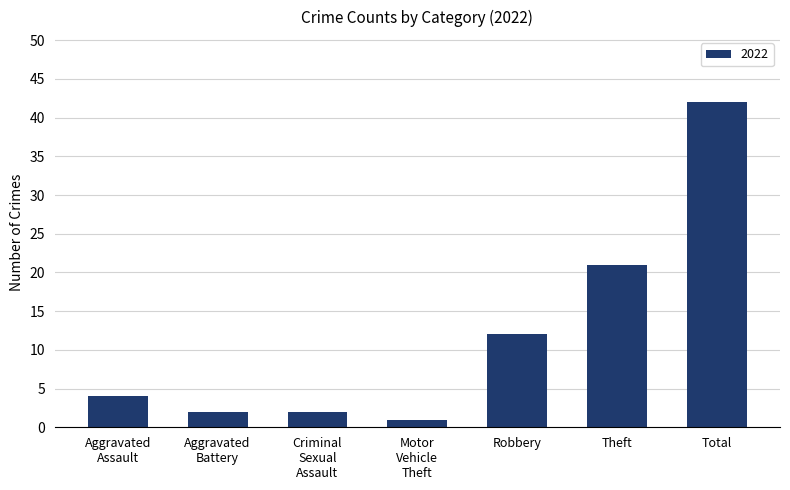

Which label corresponds to the largest value in the chart?

Total